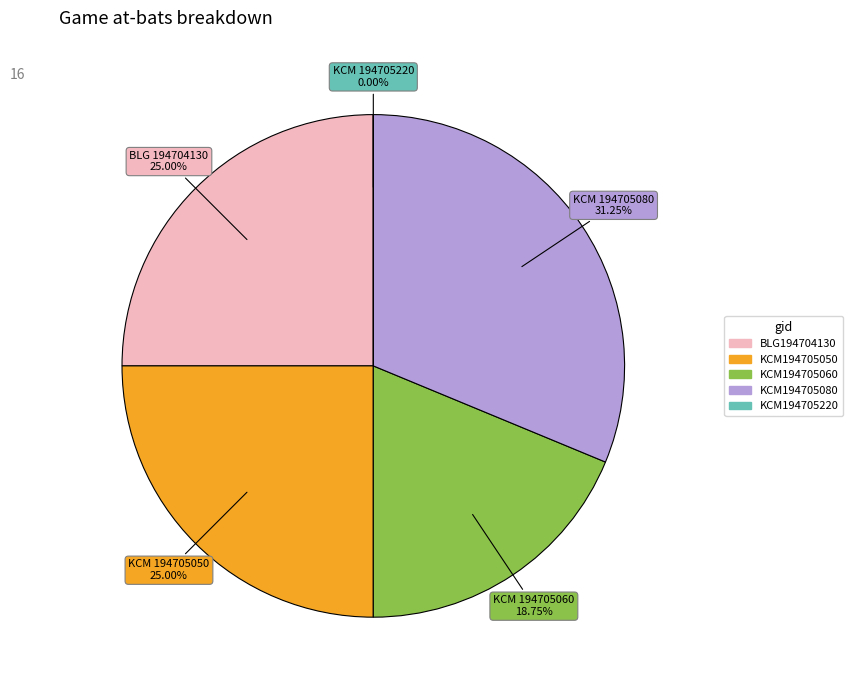

The BLG194704130 slice represents 25% of the pie. True or false?

True